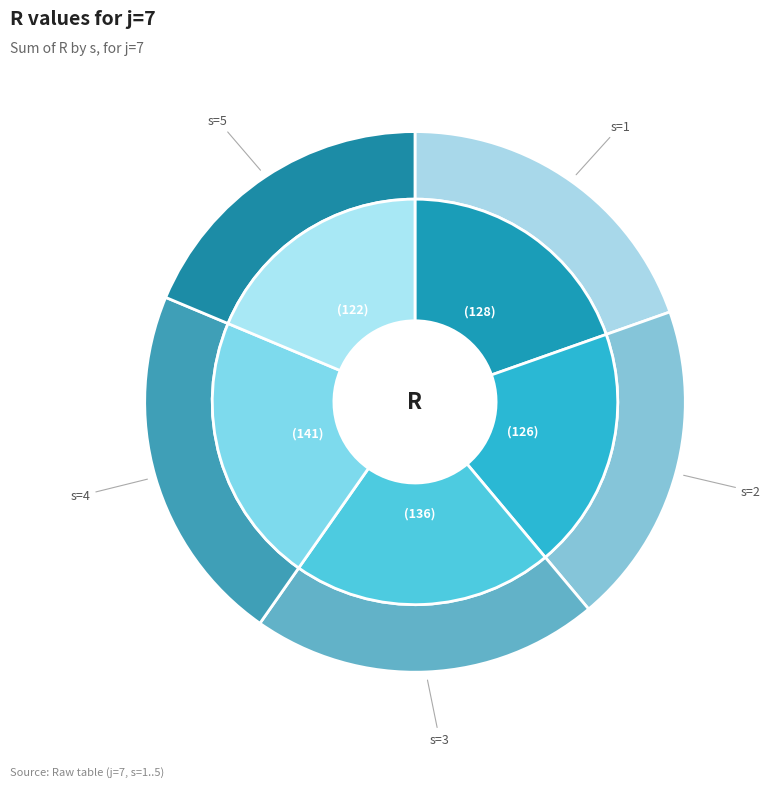

To the nearest percent, what percentage of the pie is s=3?

21%